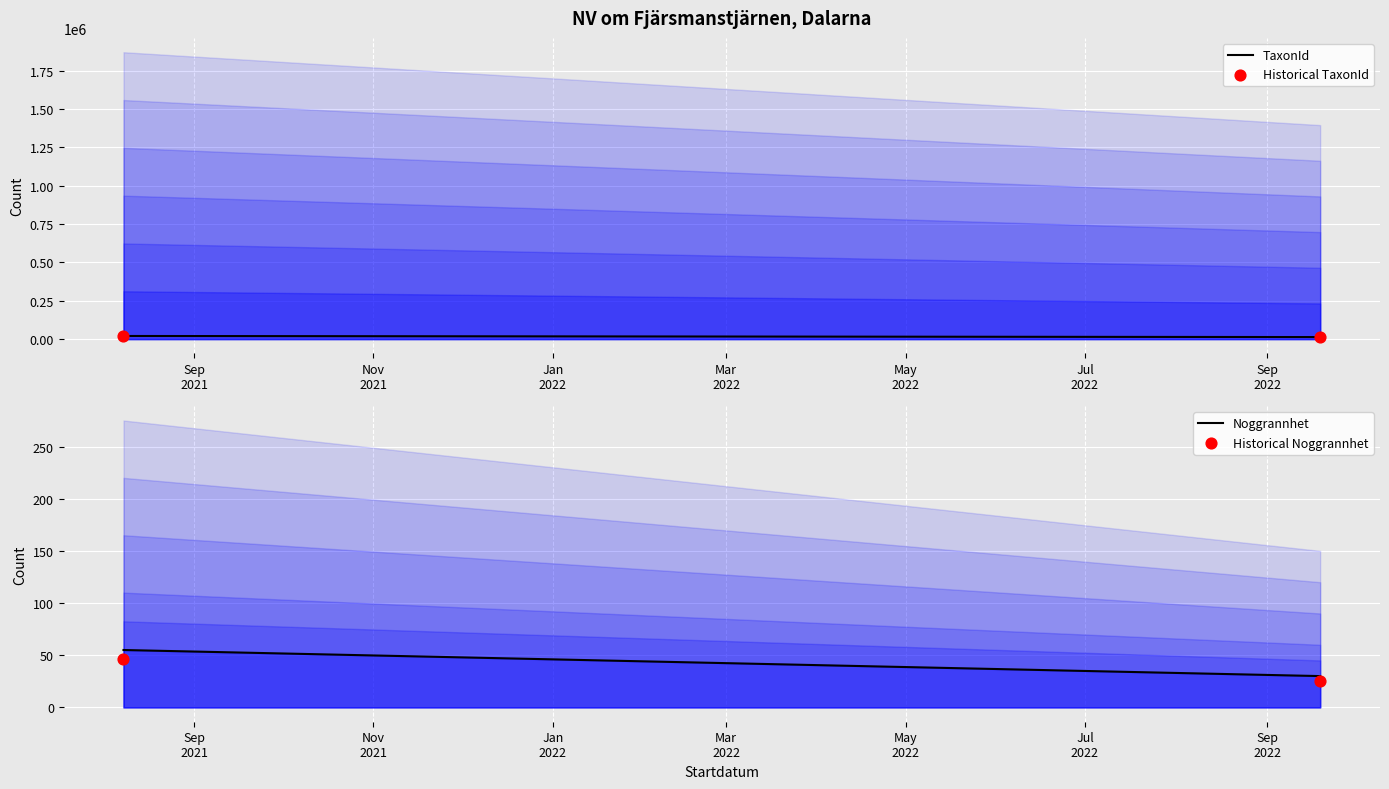

What are all the series names shown in the legend?

TaxonId, Historical TaxonId, Noggrannhet, Historical Noggrannhet